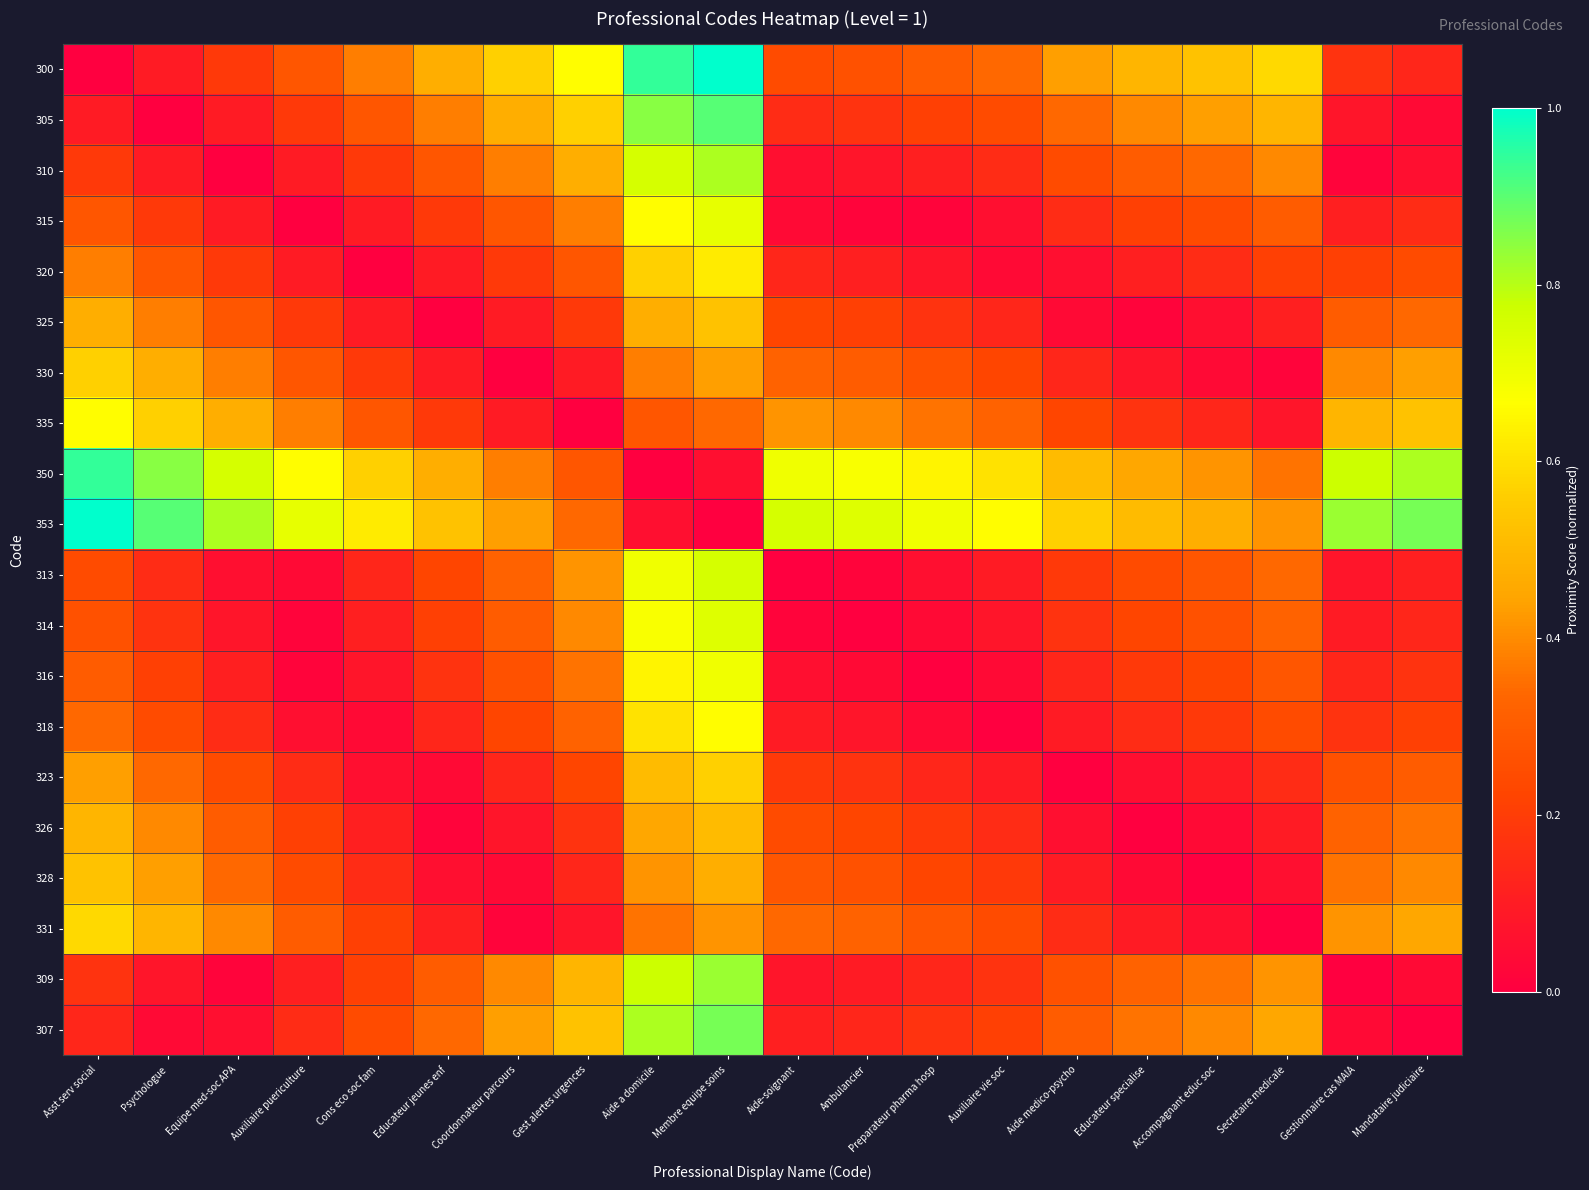

What is the total value across all series at Gestionnaire cas MAIA?

5.2